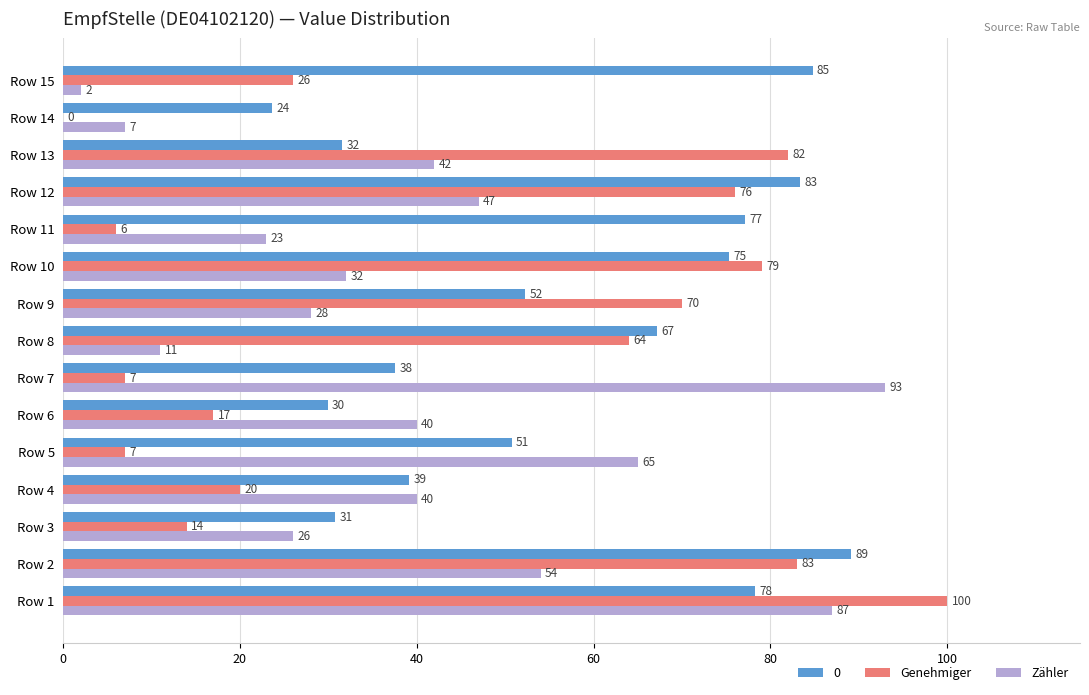

What is the approximate value of 0 at Row 12?

83.4